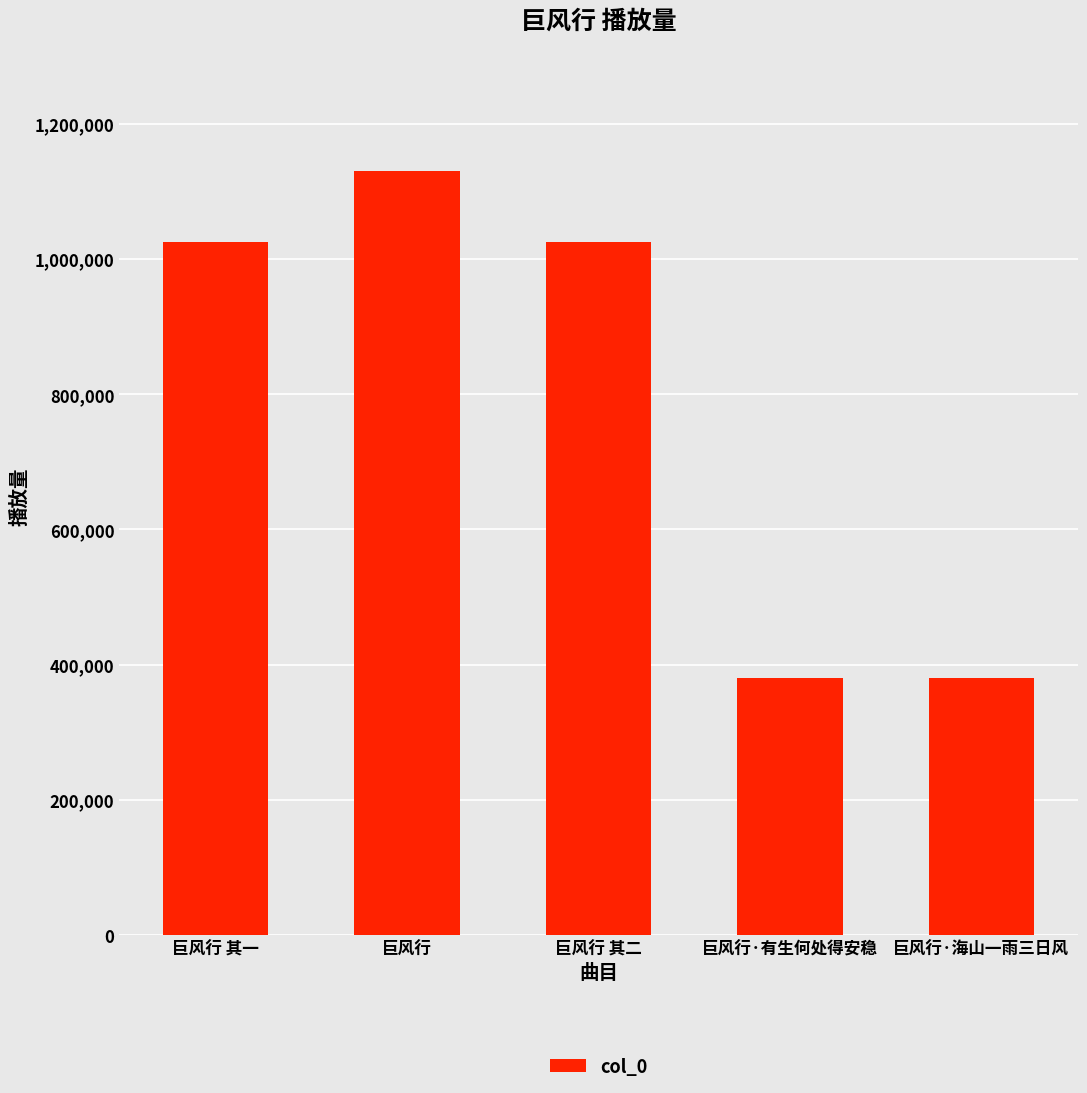

What is the sum of the values at 巨风行·海山一雨三日风 and 巨风行 其二?

1404123